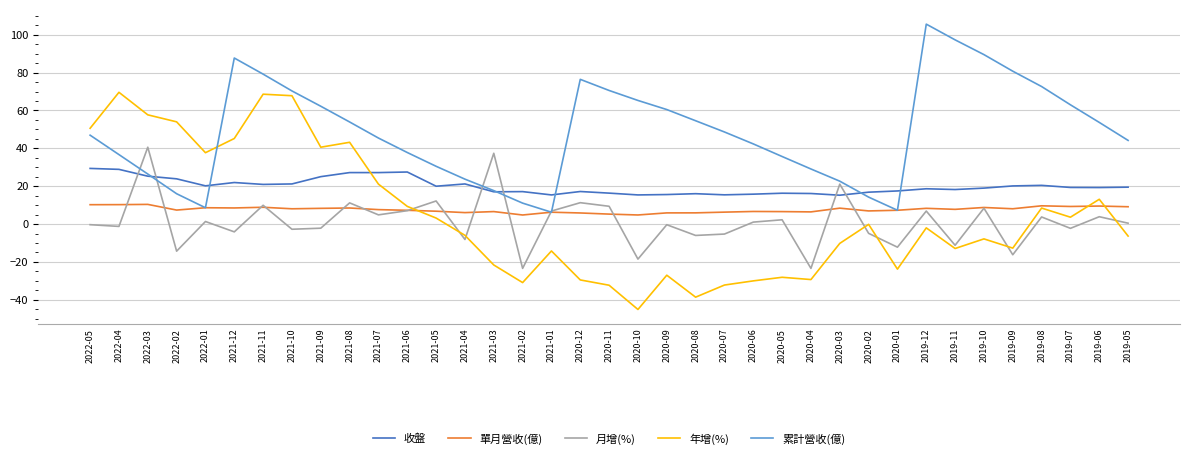

What is the difference between the maximum and minimum values in the 累計營收(億) series?

99.3